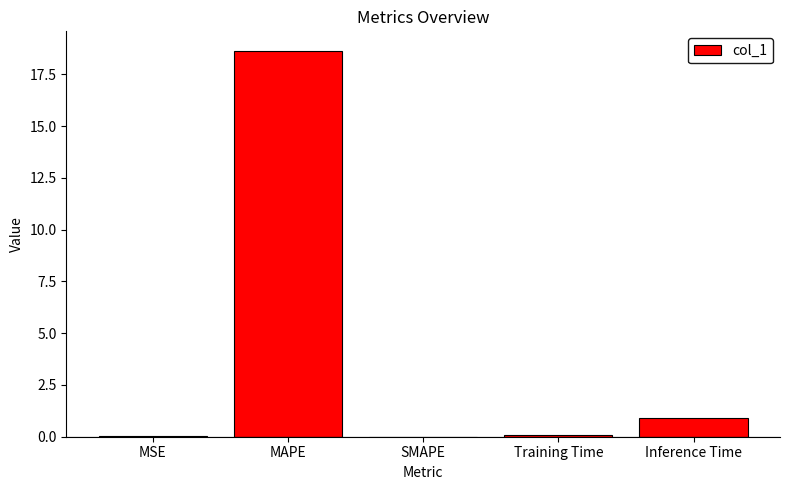

What is the sum of all values?

19.7